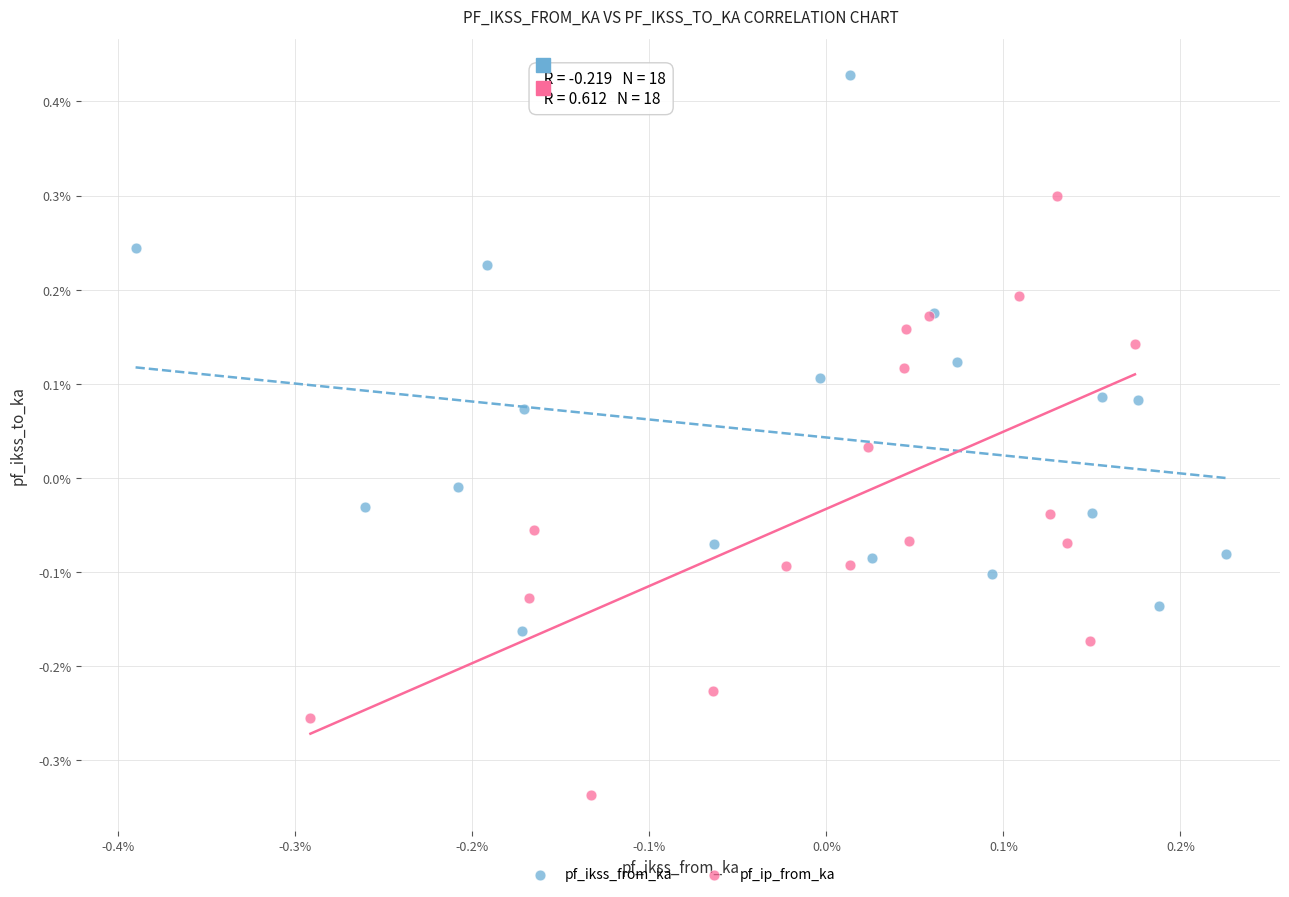

Which series reaches the maximum Y coordinate?

pf_ikss_from_ka